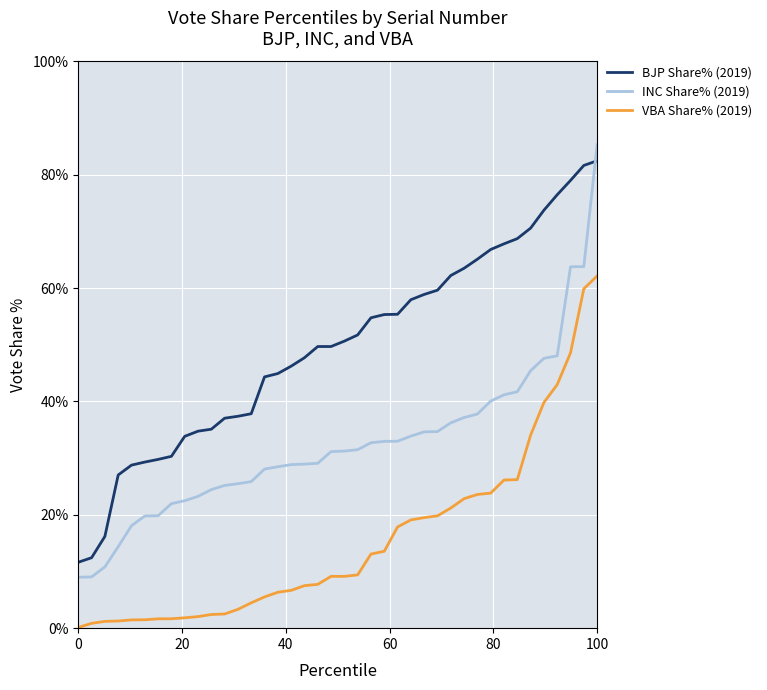

What is the difference between the second highest and second lowest values in the BJP Share% (2019) series?

69.2